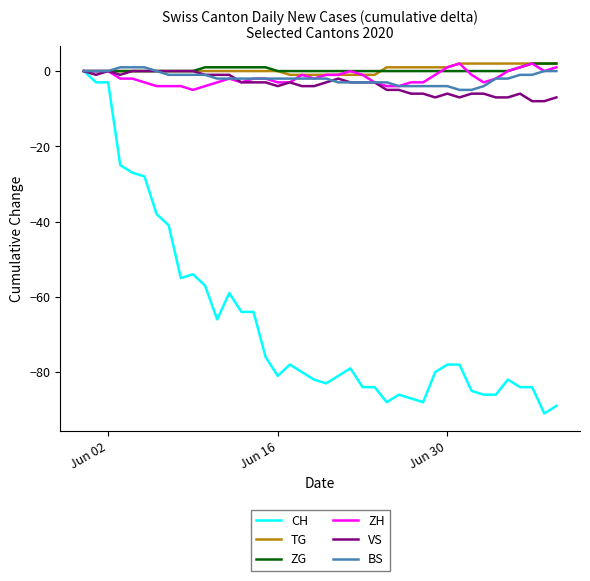

Which series has the largest range (max minus min)?

CH